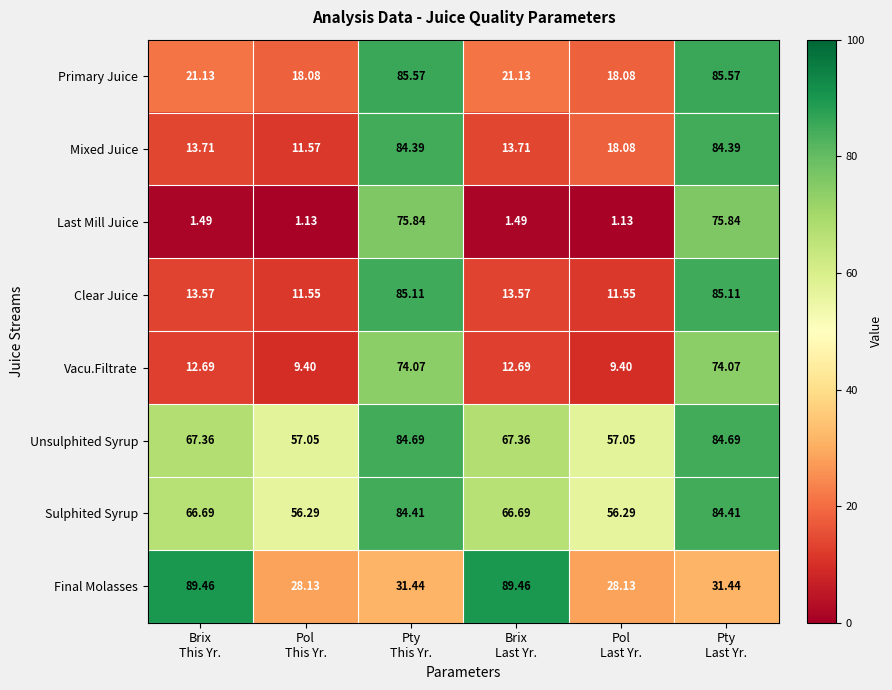

Rank the series by their maximum value, from lowest to highest.

Vacu.Filtrate, Last Mill Juice, Mixed Juice, Sulphited Syrup, Unsulphited Syrup, Clear Juice, Primary Juice, Final Molasses